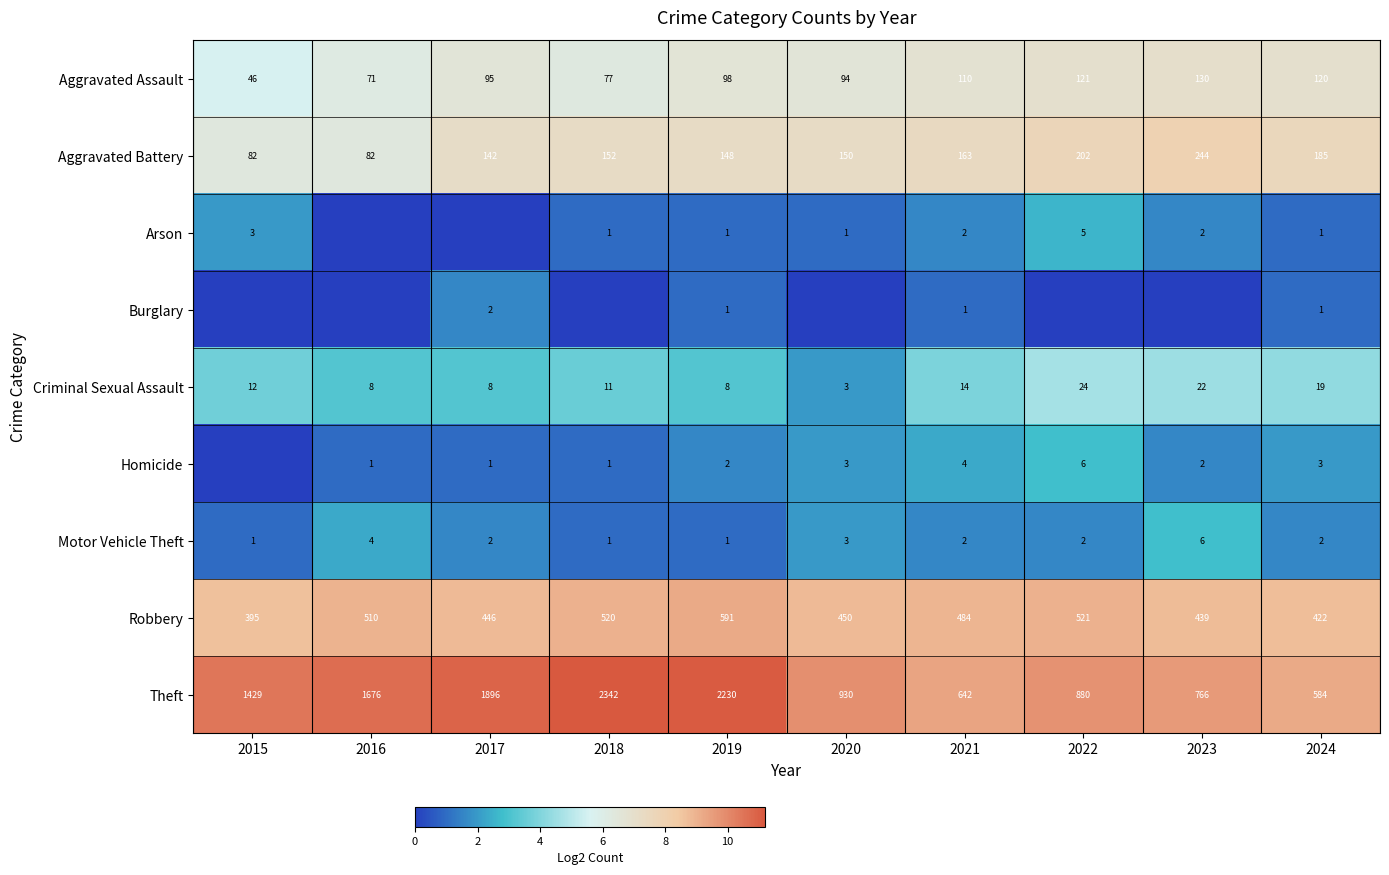

What value does the Theft series have at 2024, to the nearest 50?

600